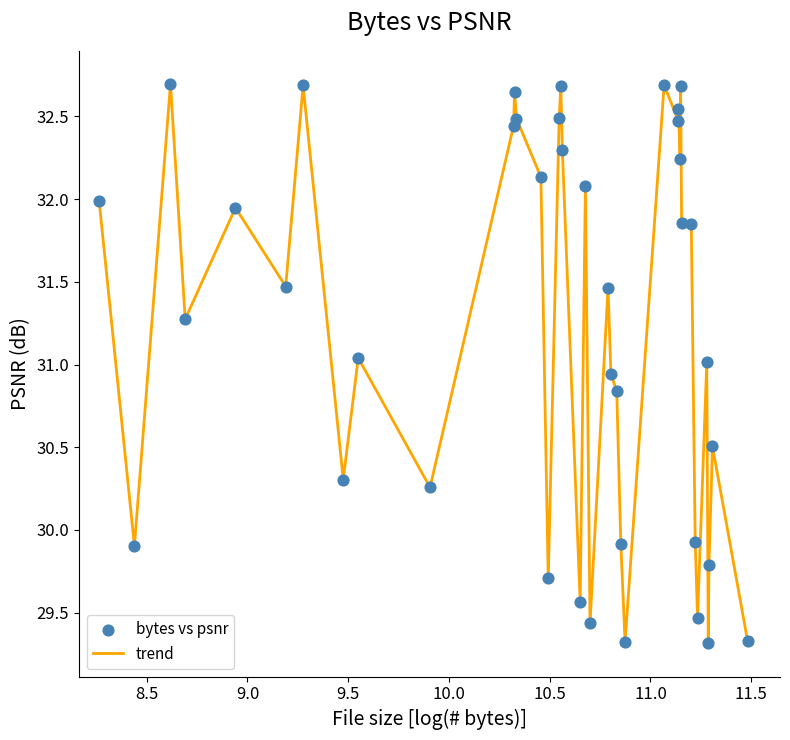

What is the smallest value displayed?

29.3